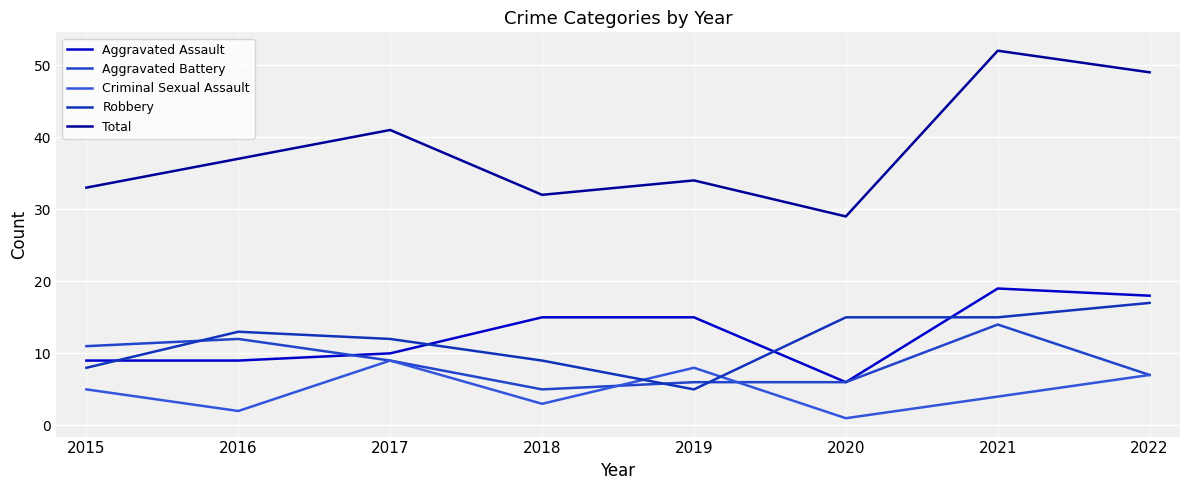

What is the difference between the maximum and second lowest values in the Aggravated Assault series?

10